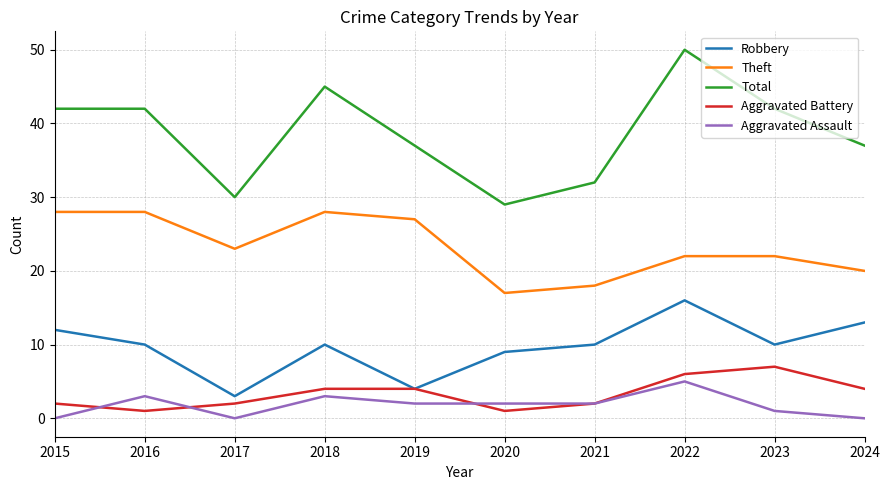

What are all the series names shown in the legend?

Robbery, Theft, Total, Aggravated Battery, Aggravated Assault